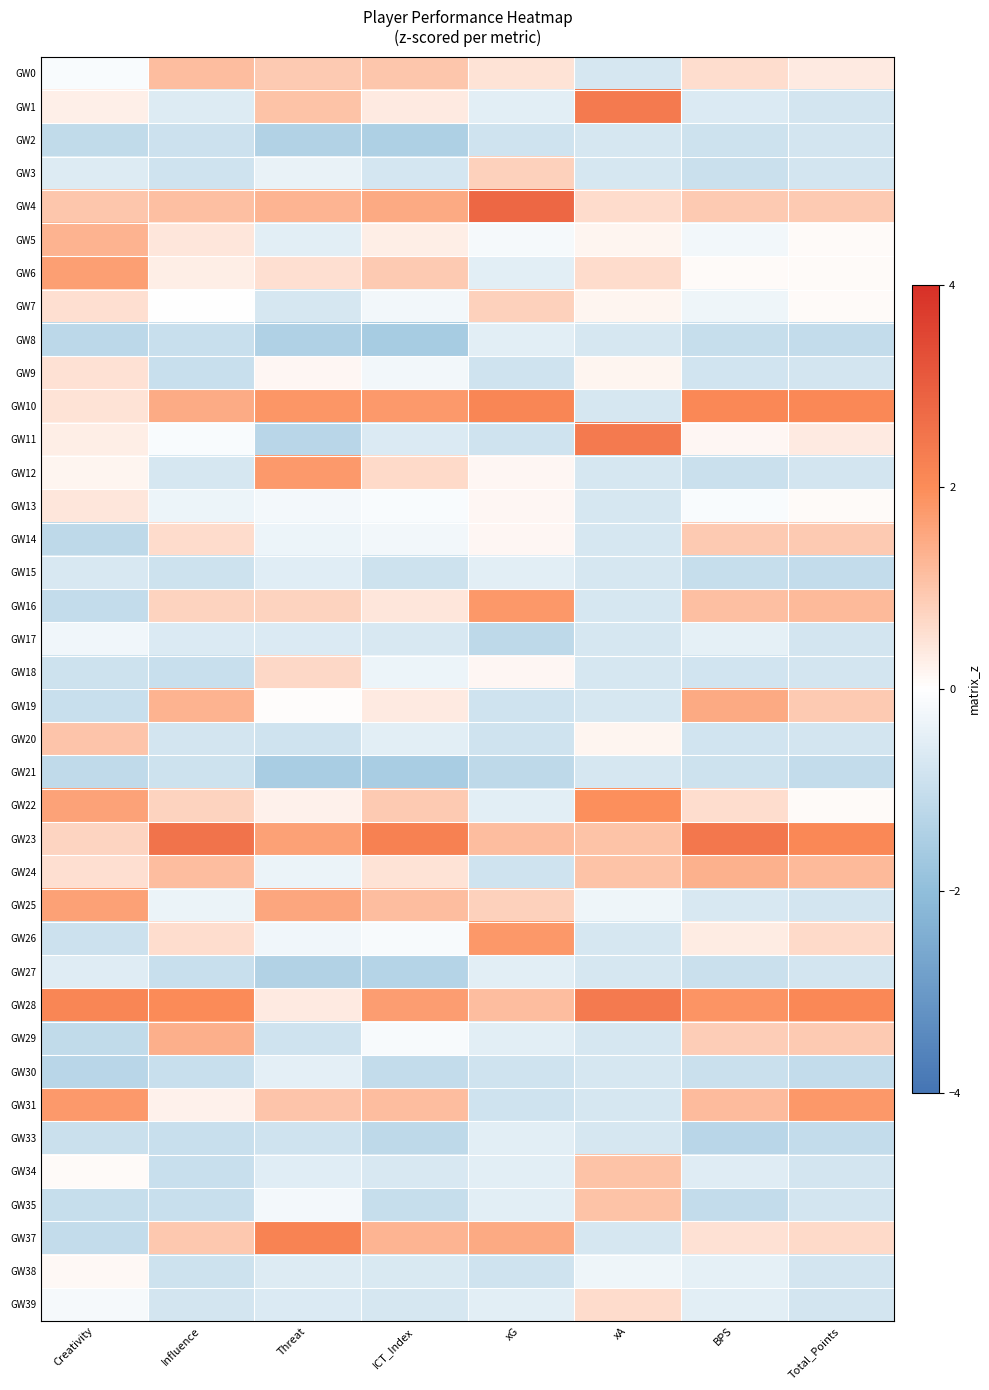

At xA, list the series in order from largest to smallest.

GW1, GW11, GW28, GW22, GW23, GW24, GW34, GW35, GW4, GW6, GW39, GW5, GW7, GW9, GW20, GW25, GW38, GW0, GW2, GW3, GW8, GW10, GW12, GW13, GW14, GW15, GW16, GW17, GW18, GW19, GW21, GW26, GW27, GW29, GW30, GW31, GW33, GW37